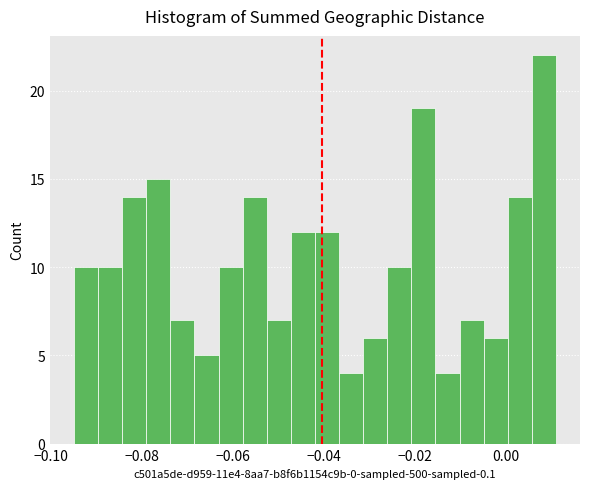

Around what value on the x-axis is the tallest bar? Give the approximate position of its centre, as read against the axis.

0.008